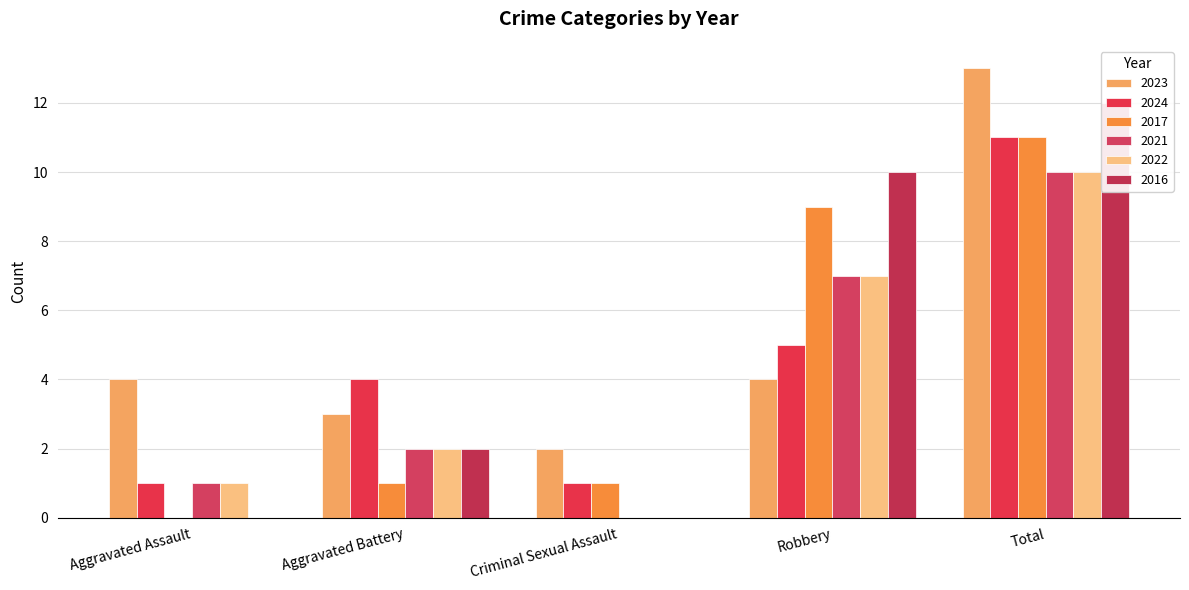

At which category is the sum across all series the highest?

Total